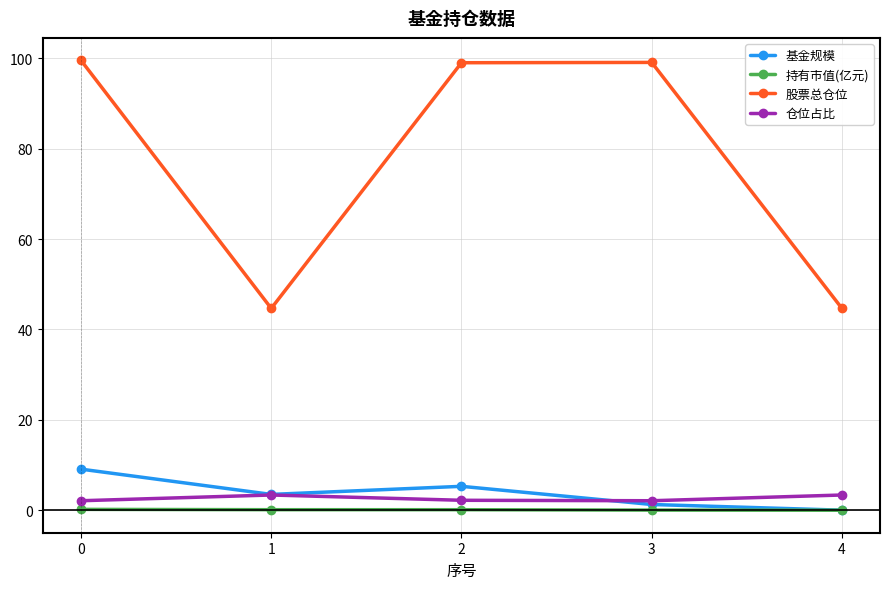

True or false: 仓位占比 and 股票总仓位 cross at least once.

False